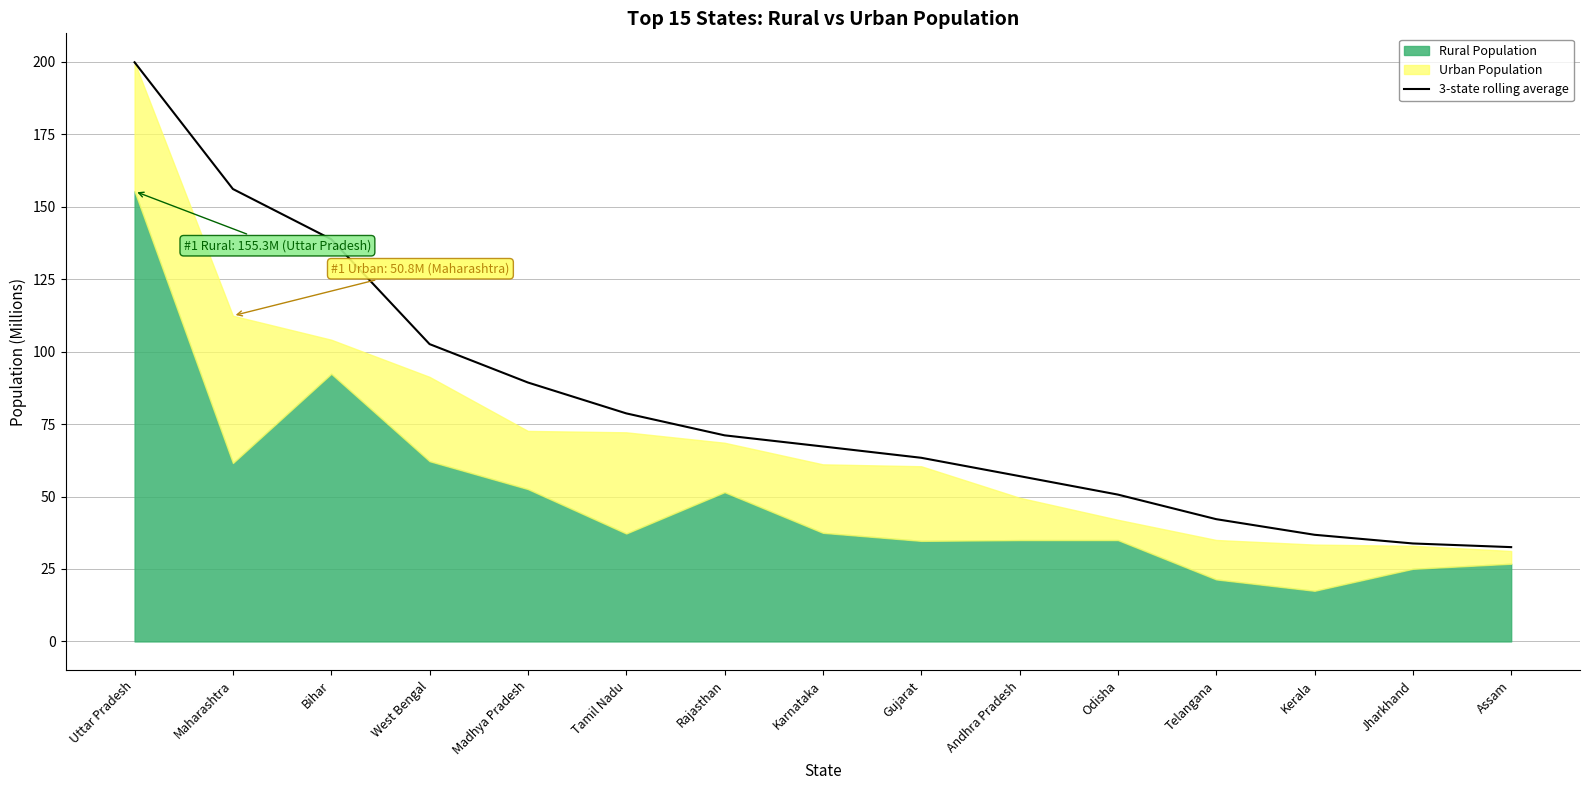

What is the highest value of the 3-state rolling average series?

199.8